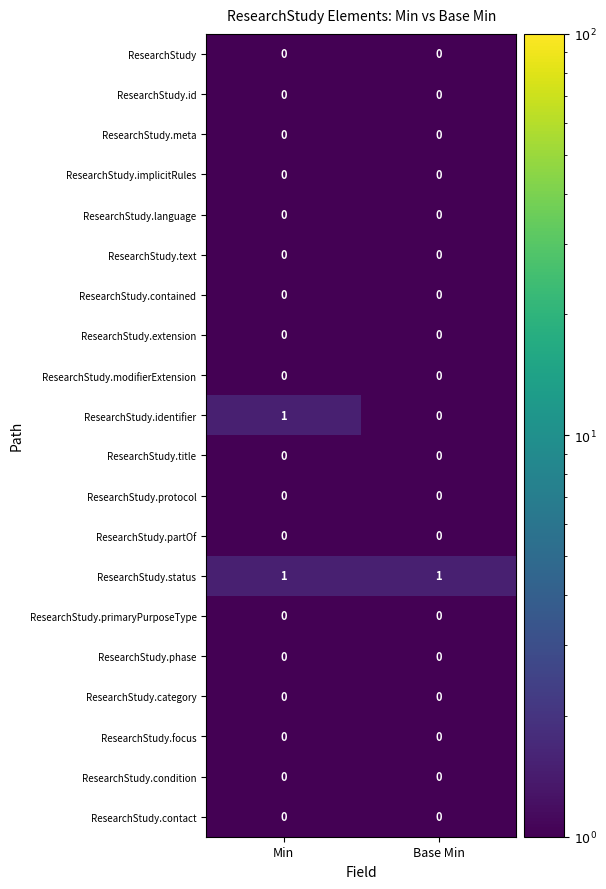

True or false: ResearchStudy.identifier has a value of 0 at Min.

False